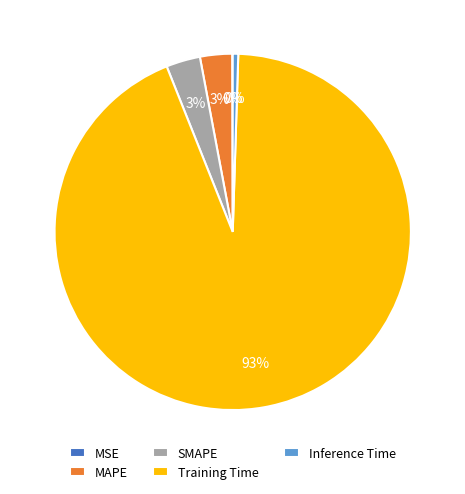

Combined, do SMAPE and MAPE account for over 50%?

No